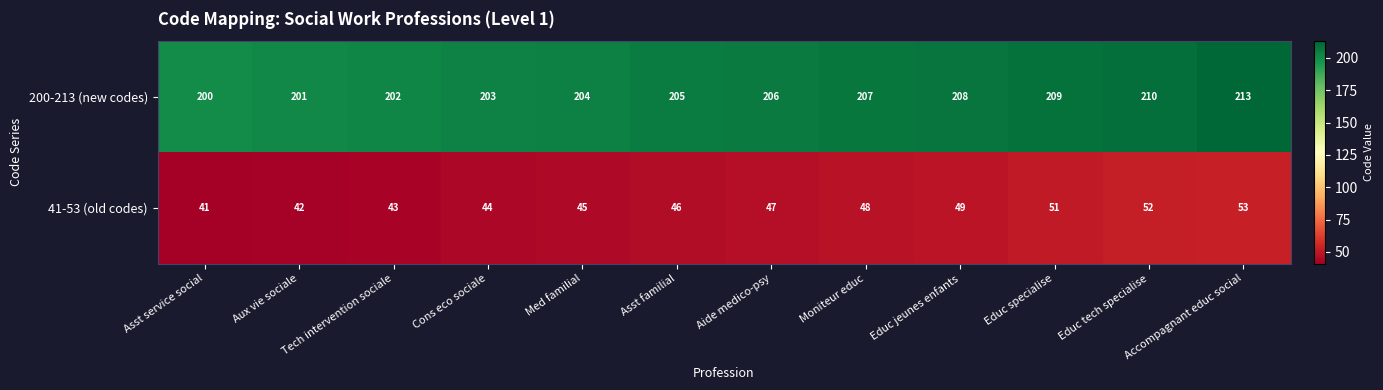

Read the 41-53 (old codes) value at Accompagnant educ social, to the nearest 10.

50